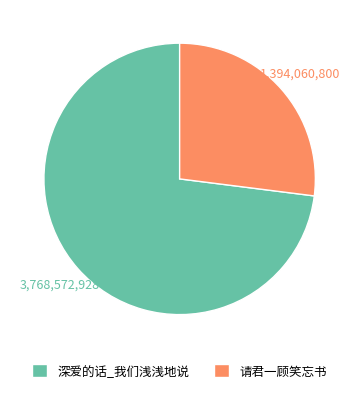

Do 请君一顾笑忘书 and 深爱的话_我们浅浅地说 together represent more than half of the pie?

Yes